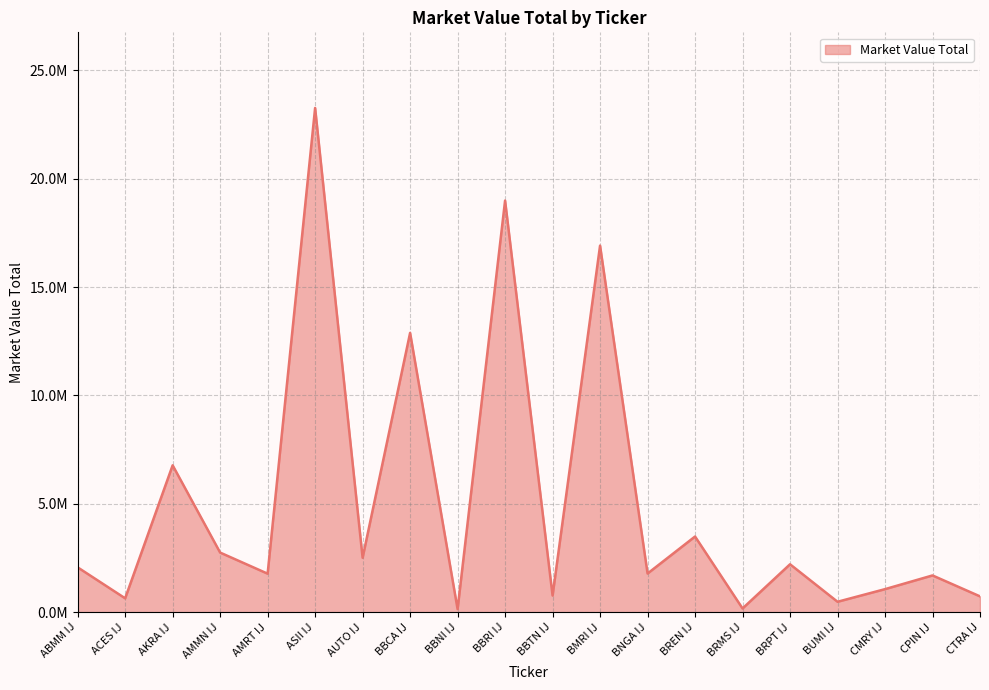

Reading left to right, what are all the values shown in this chart?

ABMM IJ=2069120.7	ACES IJ=640259.6	AKRA IJ=6777925.9	AMMN IJ=2750720.1	AMRT IJ=1777202.6	ASII IJ=23267783.7	AUTO IJ=2511793.8	BBCA IJ=12888949.3	BBNI IJ=140236.0	BBRI IJ=18994635.0	BBTN IJ=767797.6	BMRI IJ=16915894.1	BNGA IJ=1784059.0	BREN IJ=3491746.9	BRMS IJ=171839.8	BRPT IJ=2211148.2	BUMI IJ=480826.3	CMRY IJ=1063429.5	CPIN IJ=1696075.6	CTRA IJ=730047.6